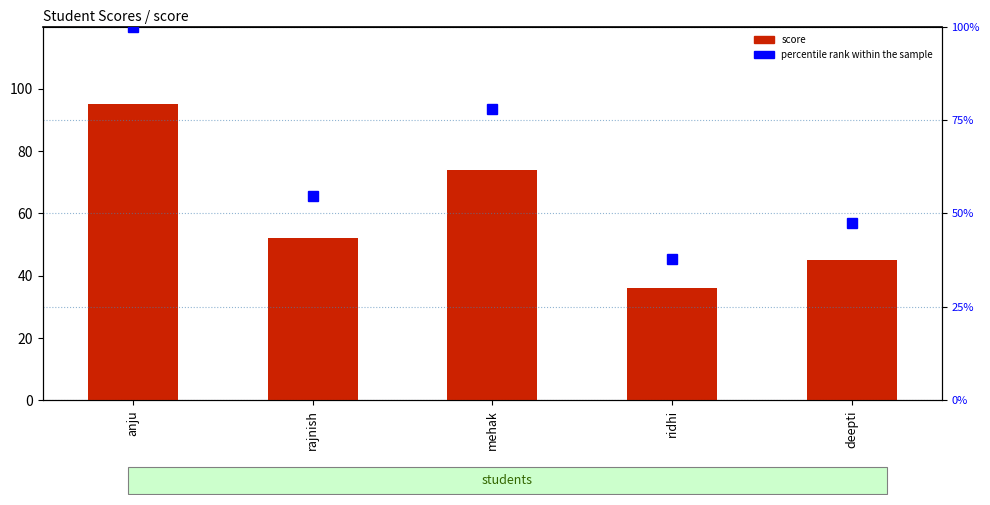

What is the difference between the score values at deepti and rajnish?

7.0